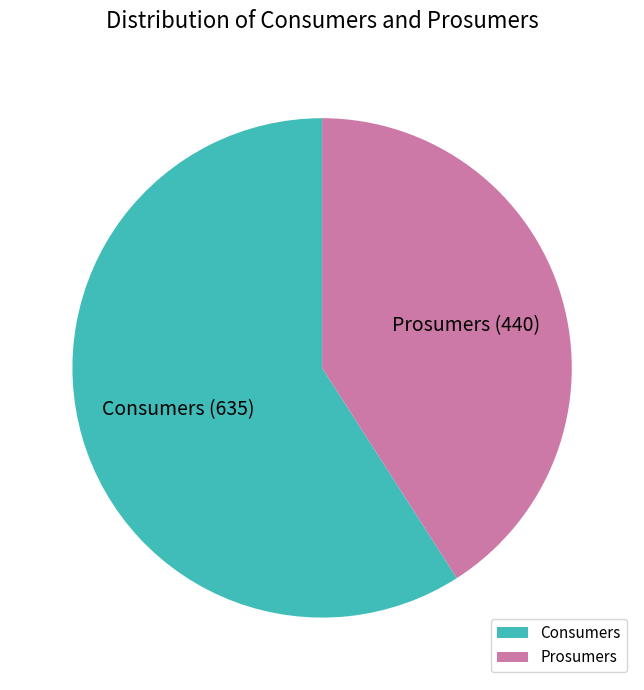

Which category has the biggest portion of the pie?

Consumers